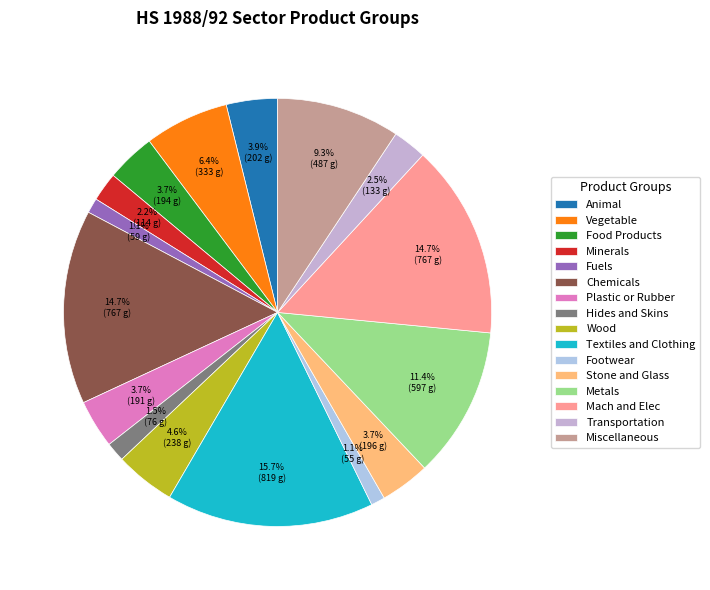

What is the total percentage of Metals and Chemicals?

26.1%